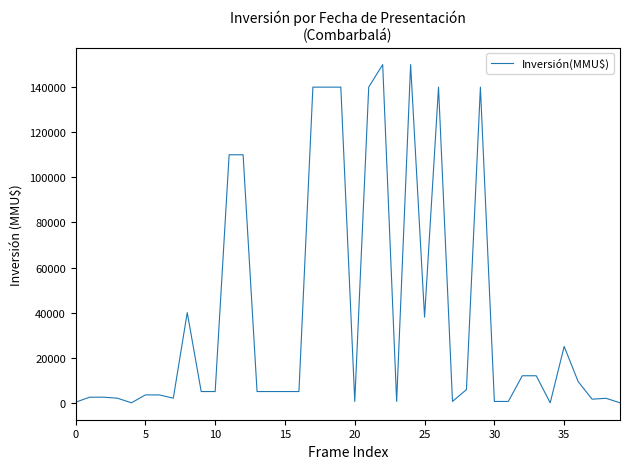

What is the greatest value displayed?

150000.0